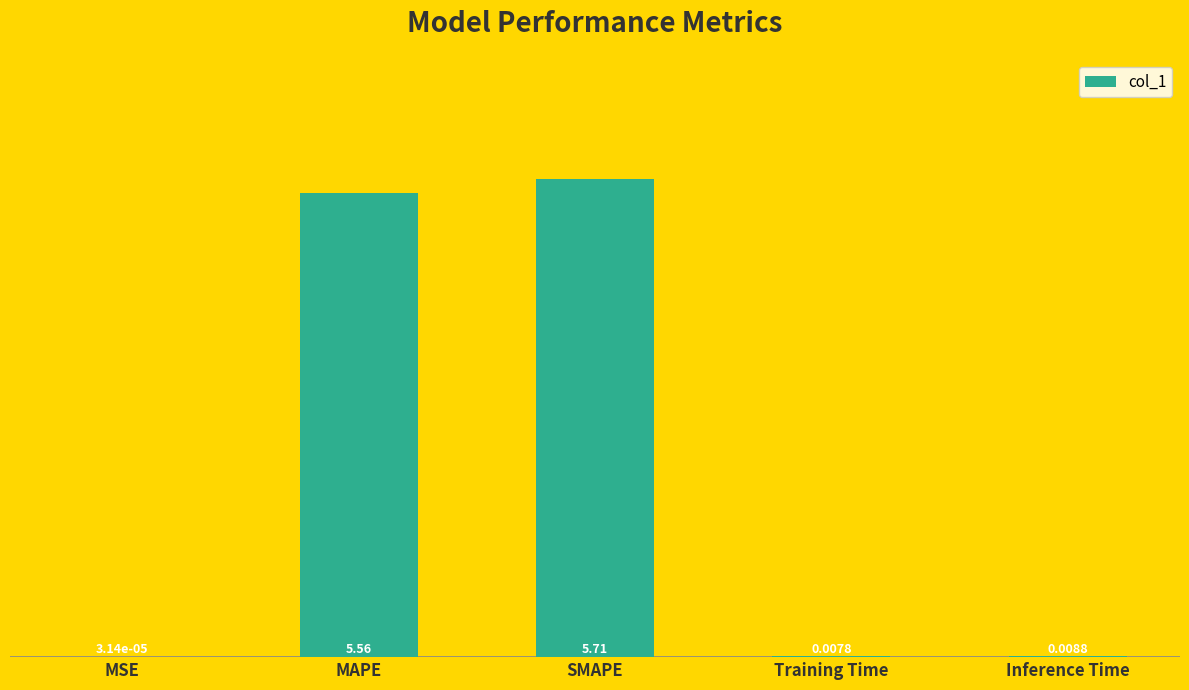

The value at MAPE is 2.2. True or false?

False